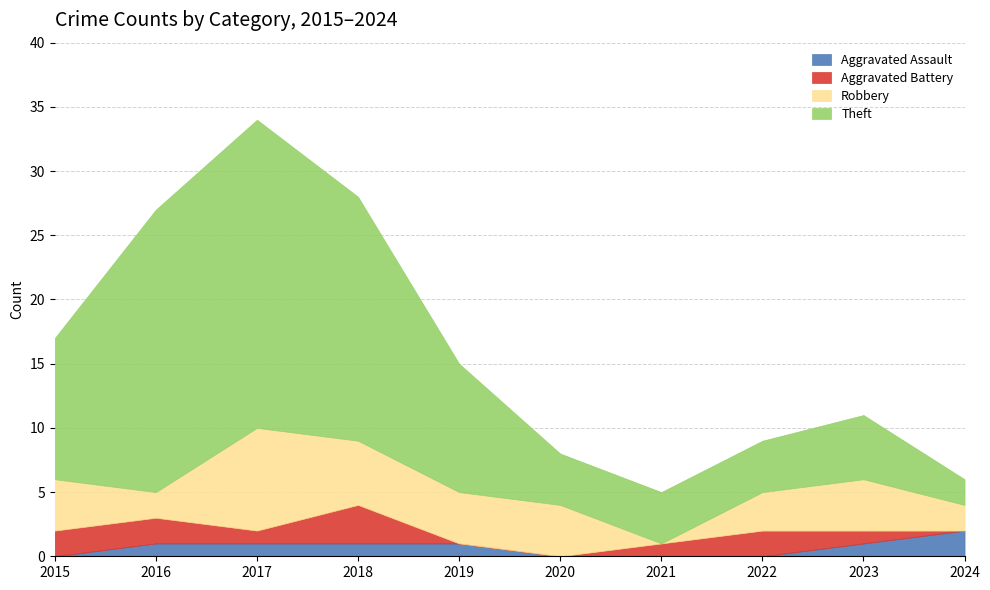

Between 2015 and 2020, which series saw the biggest shift?

Theft